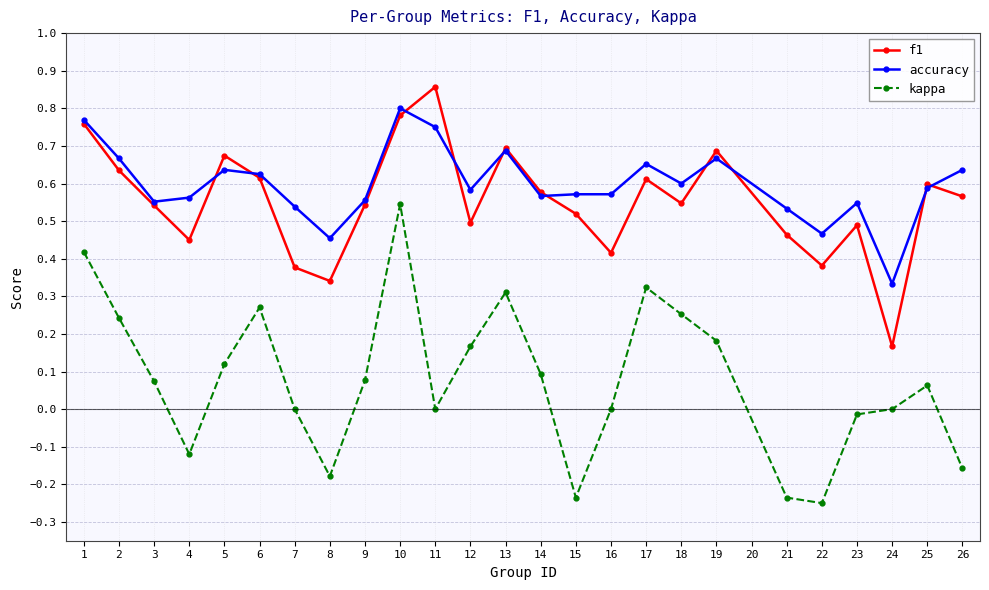

Which label corresponds to the largest value in the chart?

11